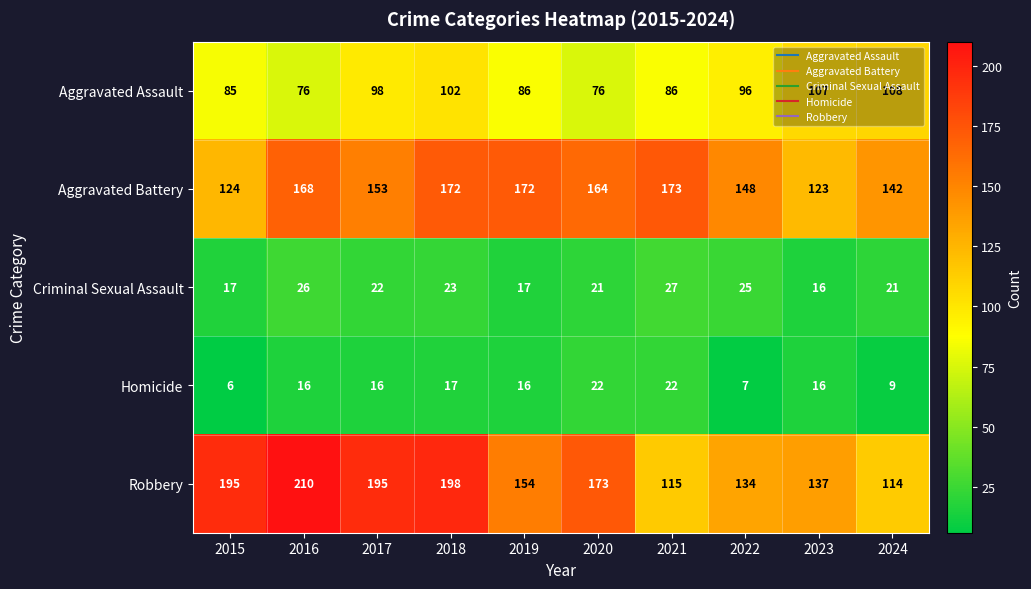

Read the Criminal Sexual Assault value at 2016, to the nearest 10.

30